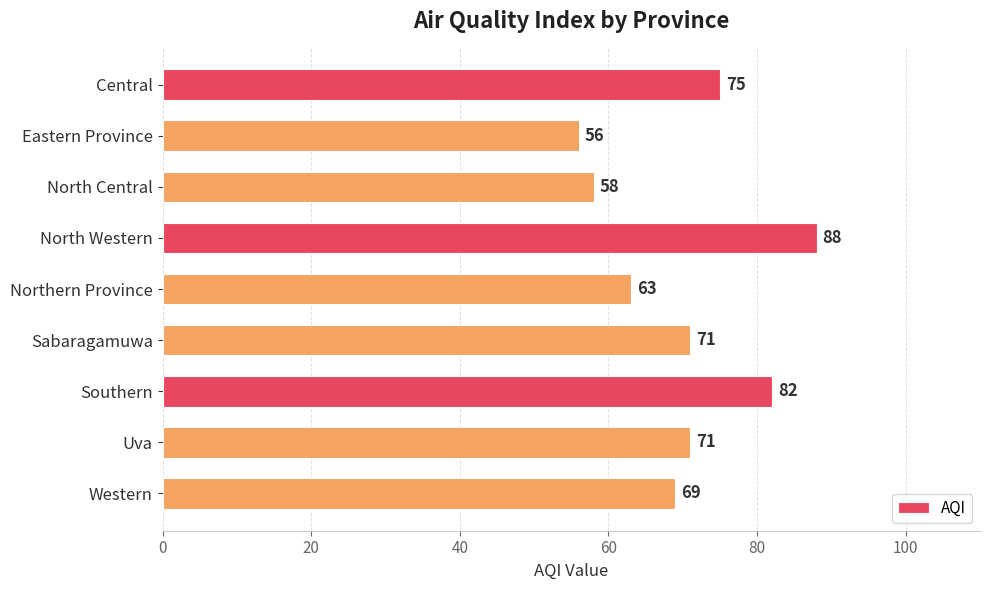

What is the difference between the values at Northern Province and Central?

12